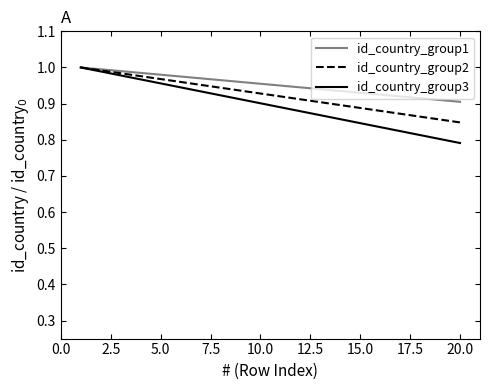

Which series has the widest spread of values?

id_country_group3